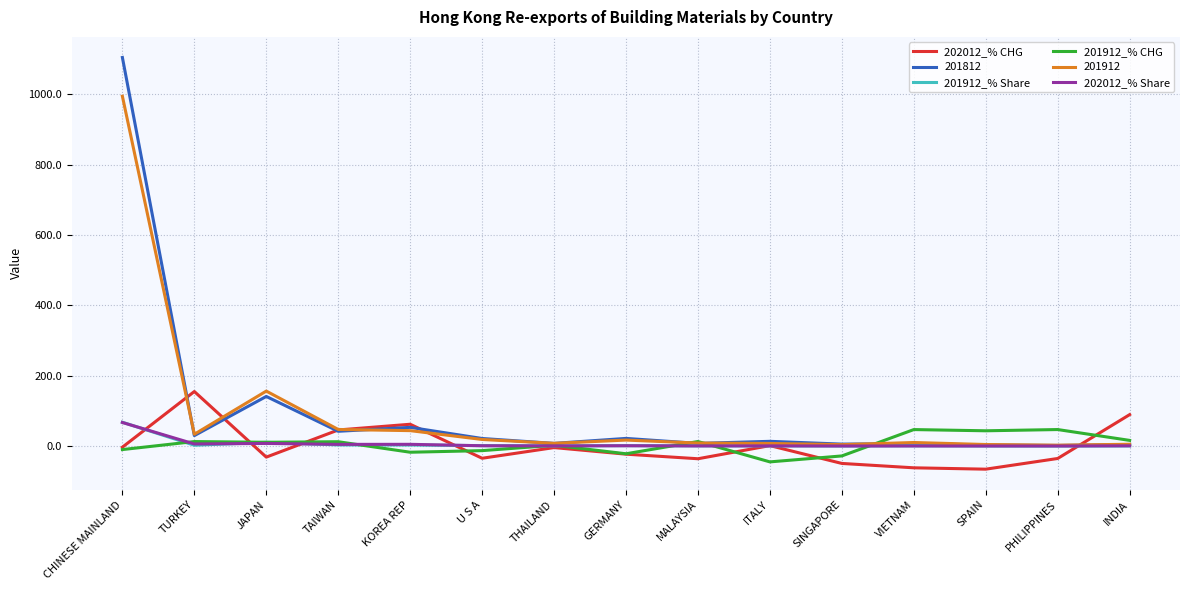

Which series has the widest spread of values?

201812